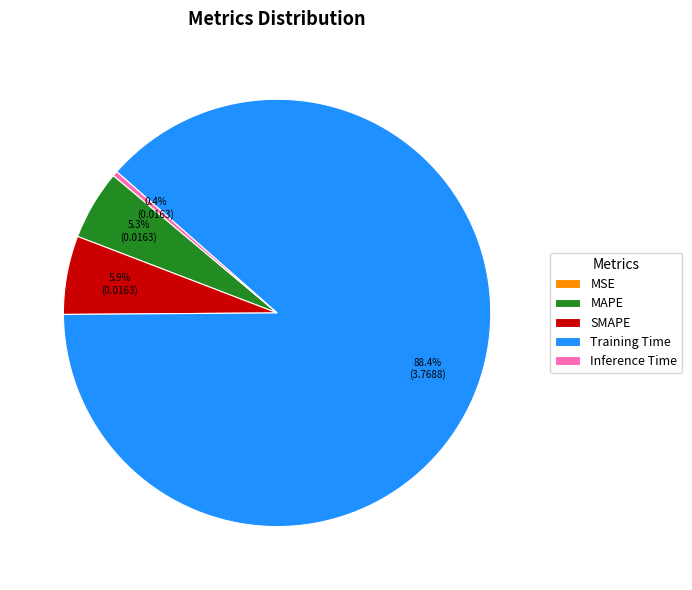

Which slice is the largest?

Training Time